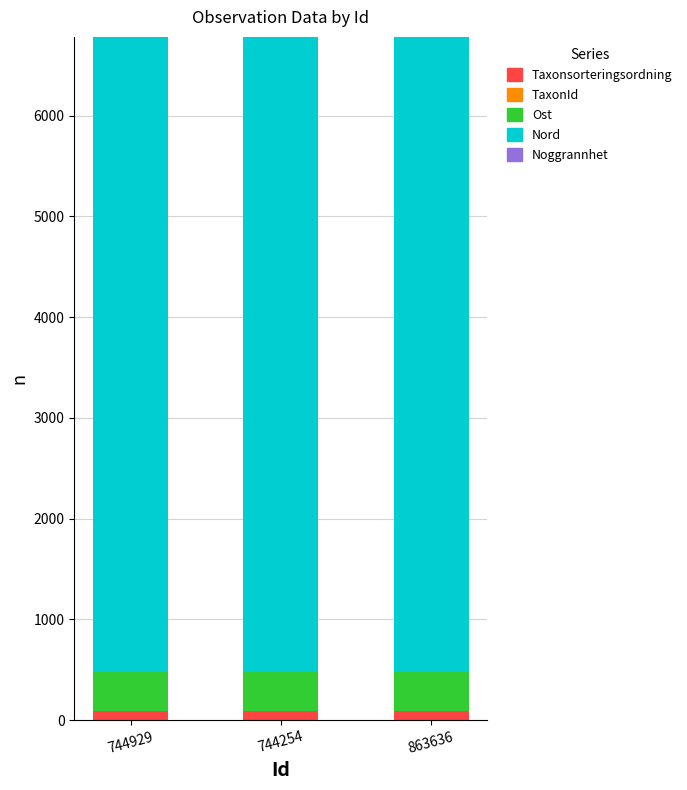

True or false: Taxonsorteringsordning has a value of 93.2 at 744254.

True